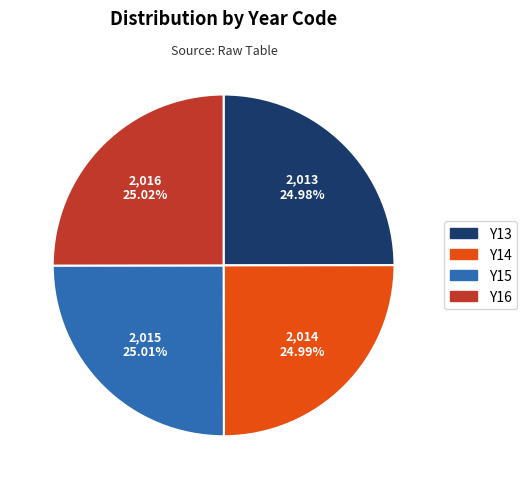

What is the ratio of the value at Y16 to the value at Y13?

1.0